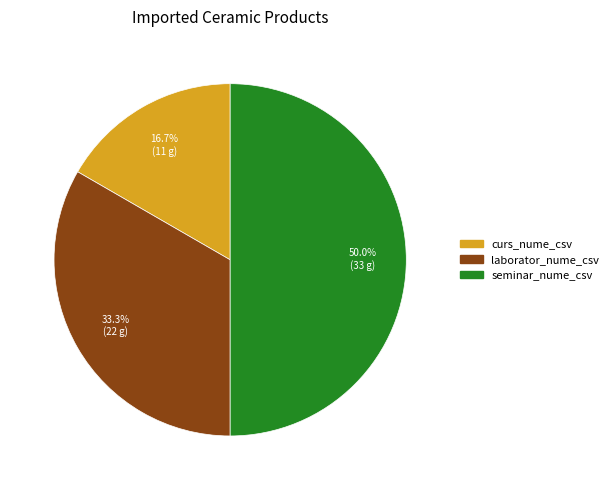

Does curs_nume_csv account for over 50% of the chart?

No